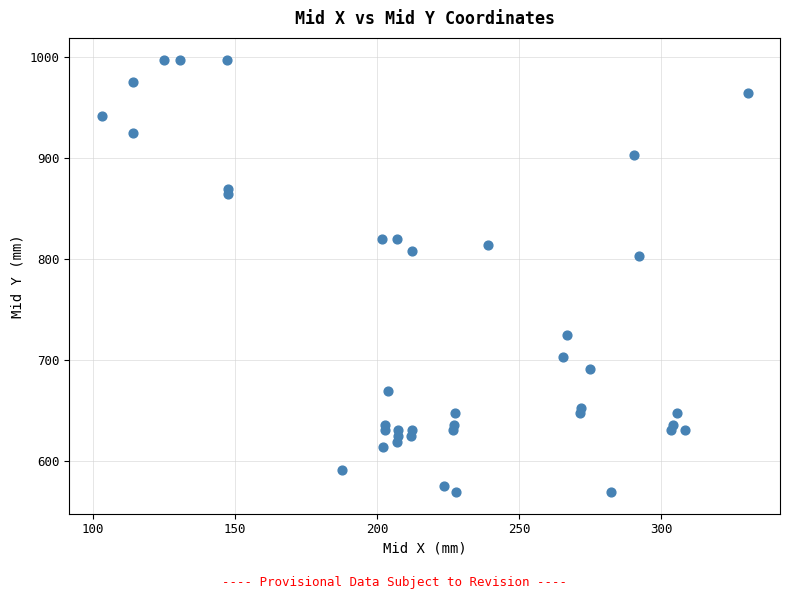

What is the range of Y values (max minus min)?

427.8